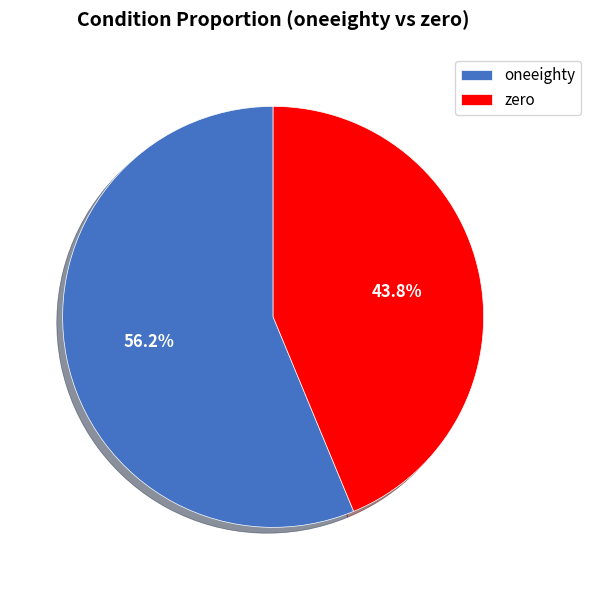

To the nearest percent, what percentage of the pie is zero?

44%